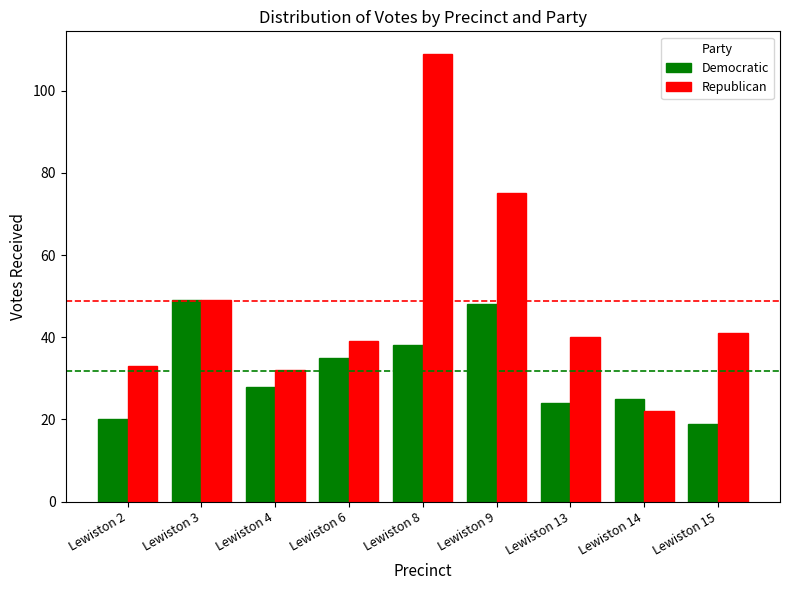

What is the difference between the Democratic values at Lewiston 13 and Lewiston 15?

5